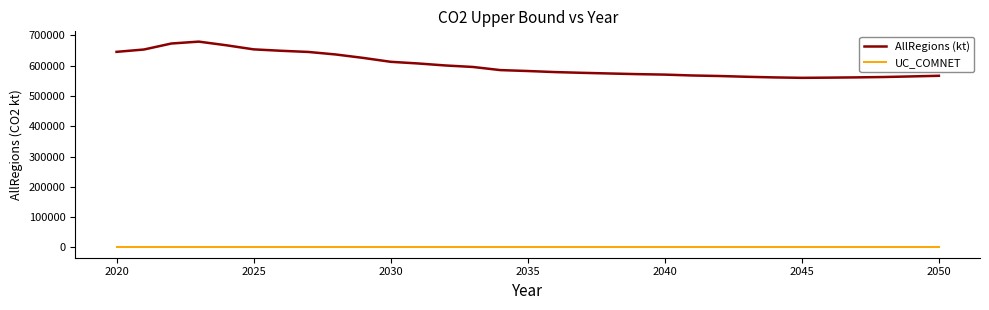

Rank the series by their average value, from highest to lowest.

AllRegions (kt), UC_COMNET